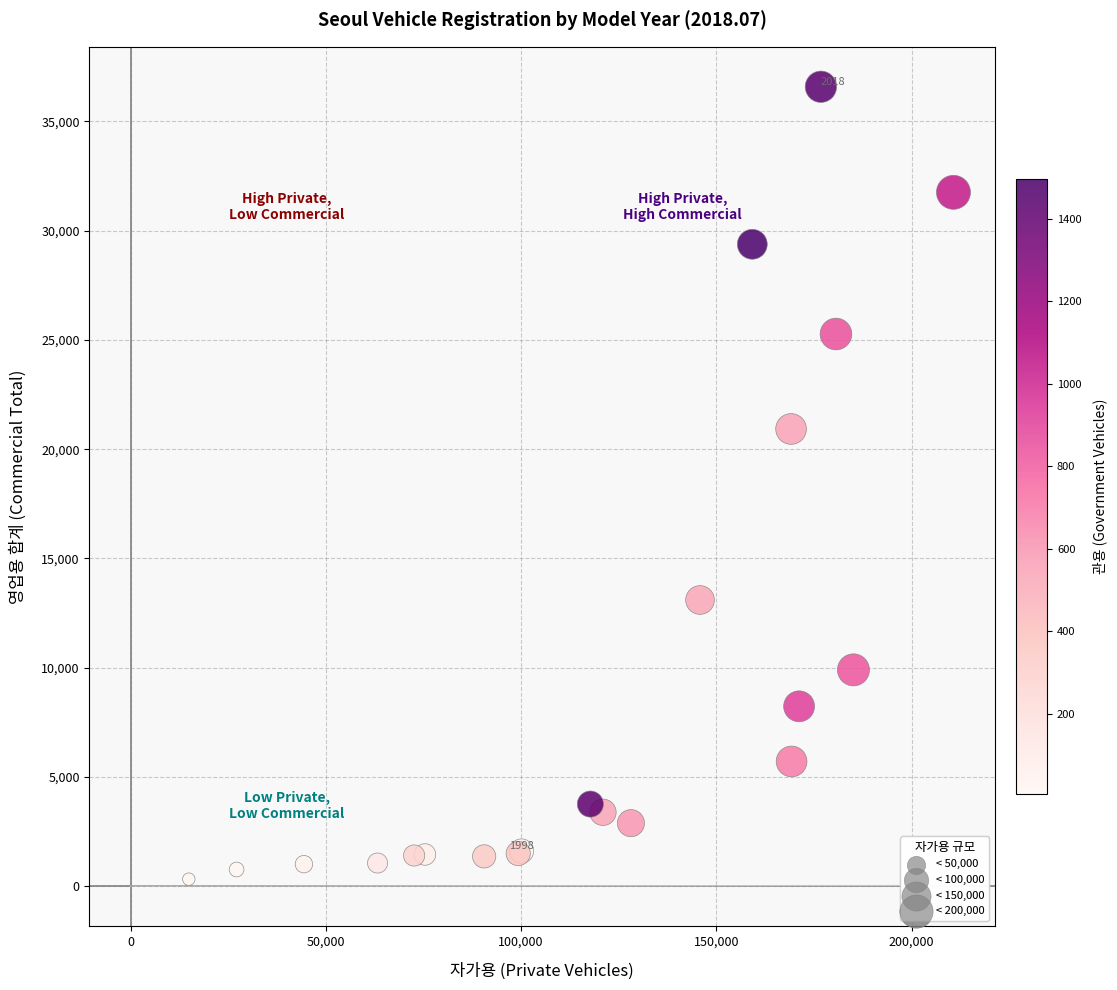

What Y value in the scatter plot is closest to 18453?

20923